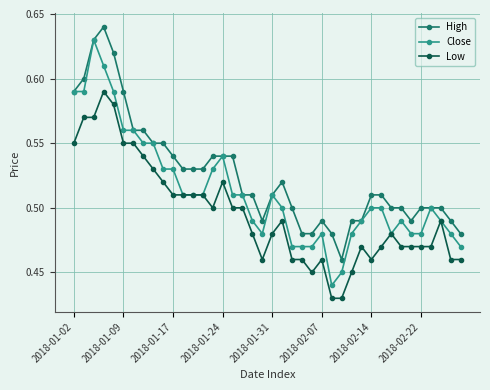

How many series are shown in this chart?

3